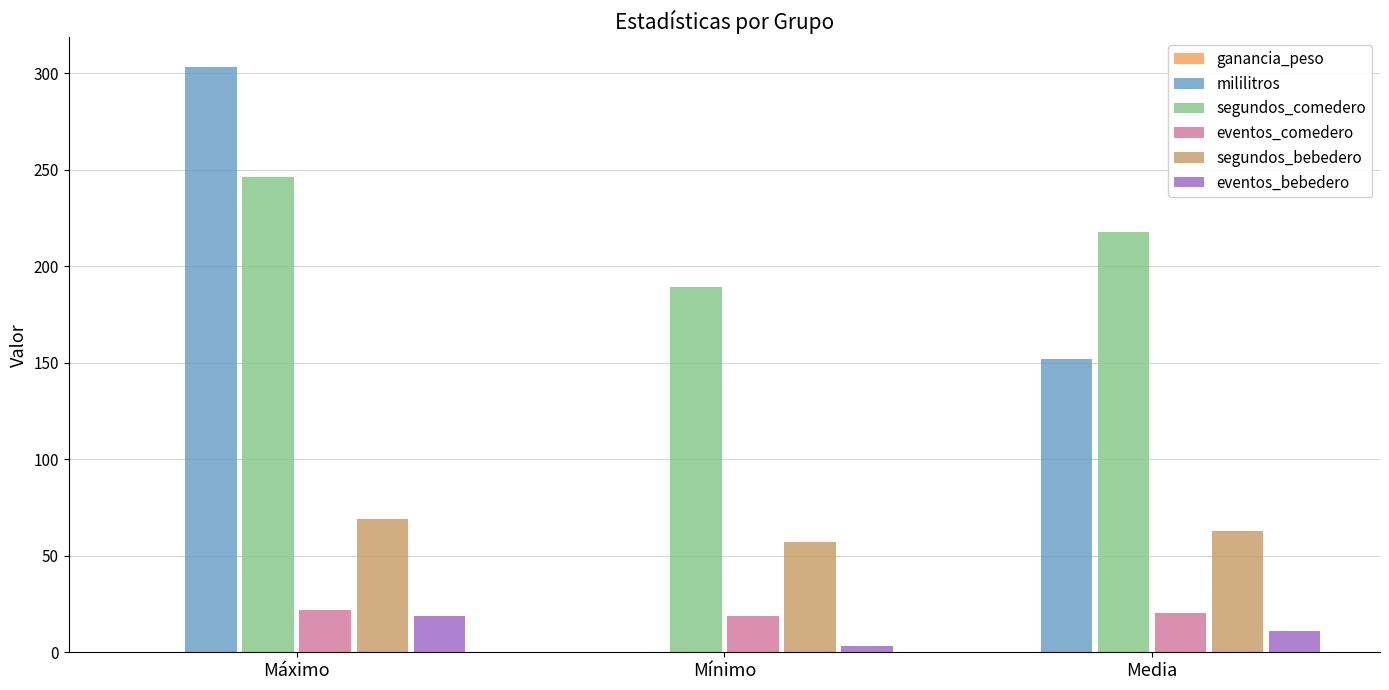

What is the sum of all segundos_bebedero values?

189.0